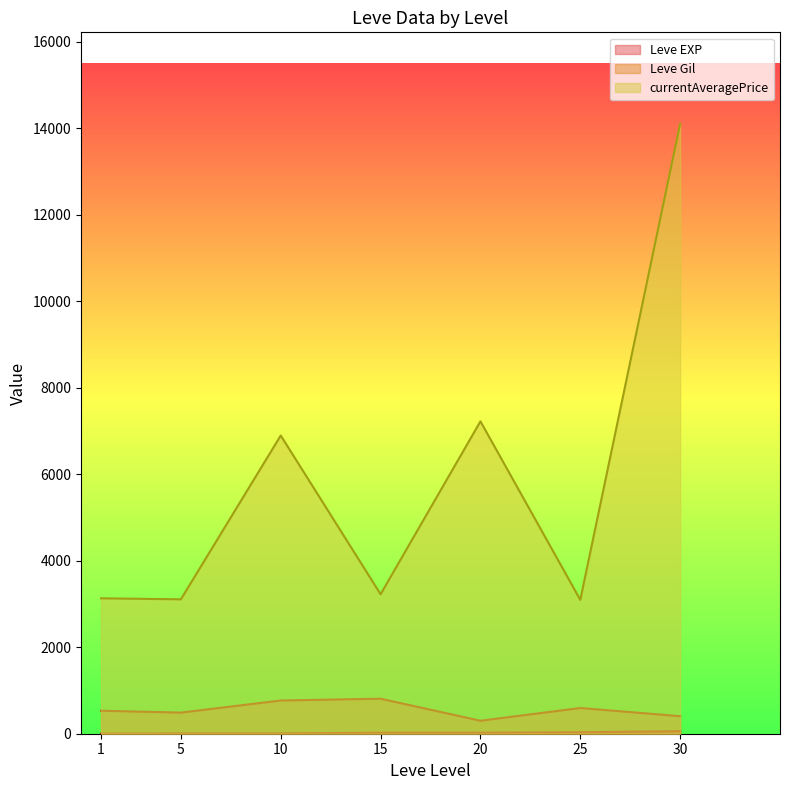

What is the difference between the maximum and minimum values in the Leve EXP series?

98